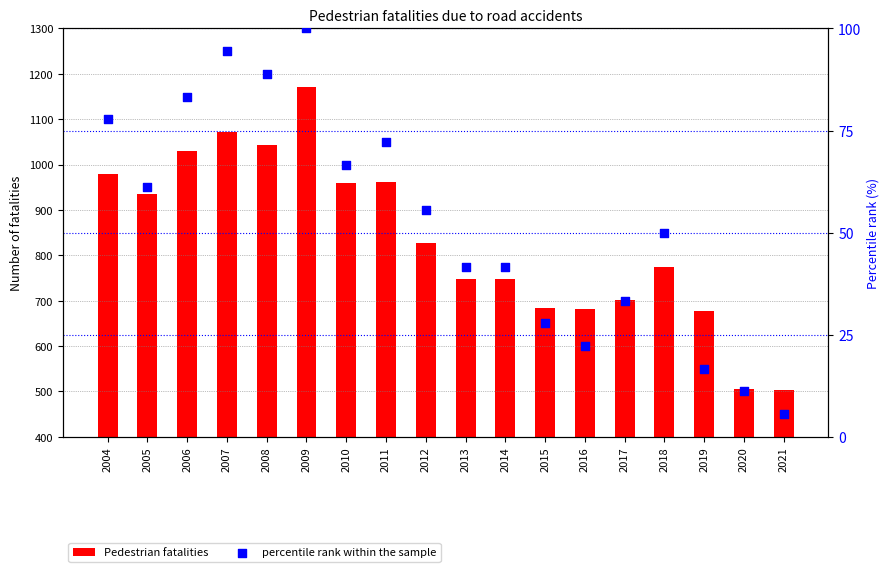

Which series reaches the minimum Y coordinate?

percentile rank within the sample